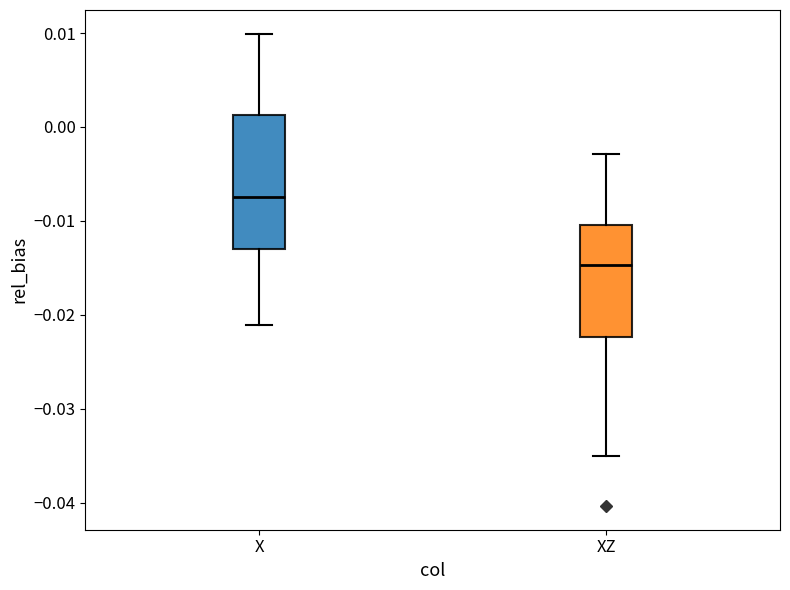

Which box has the highest median line?

X